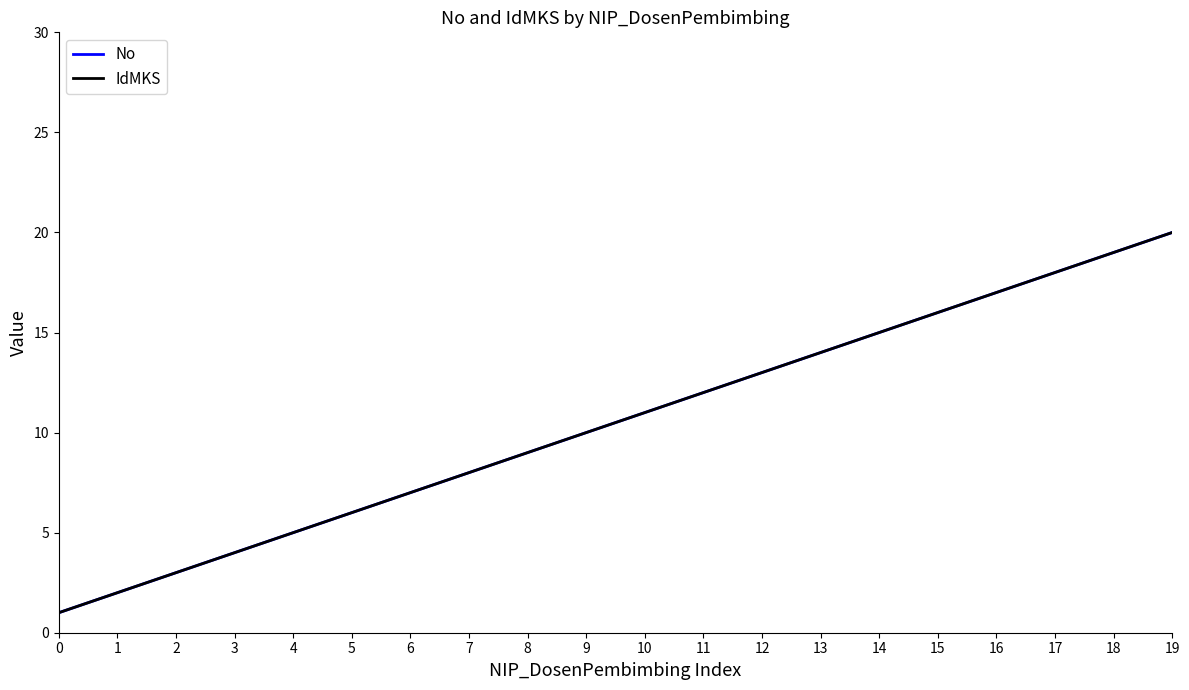

True or false: No and IdMKS cross at least once.

False